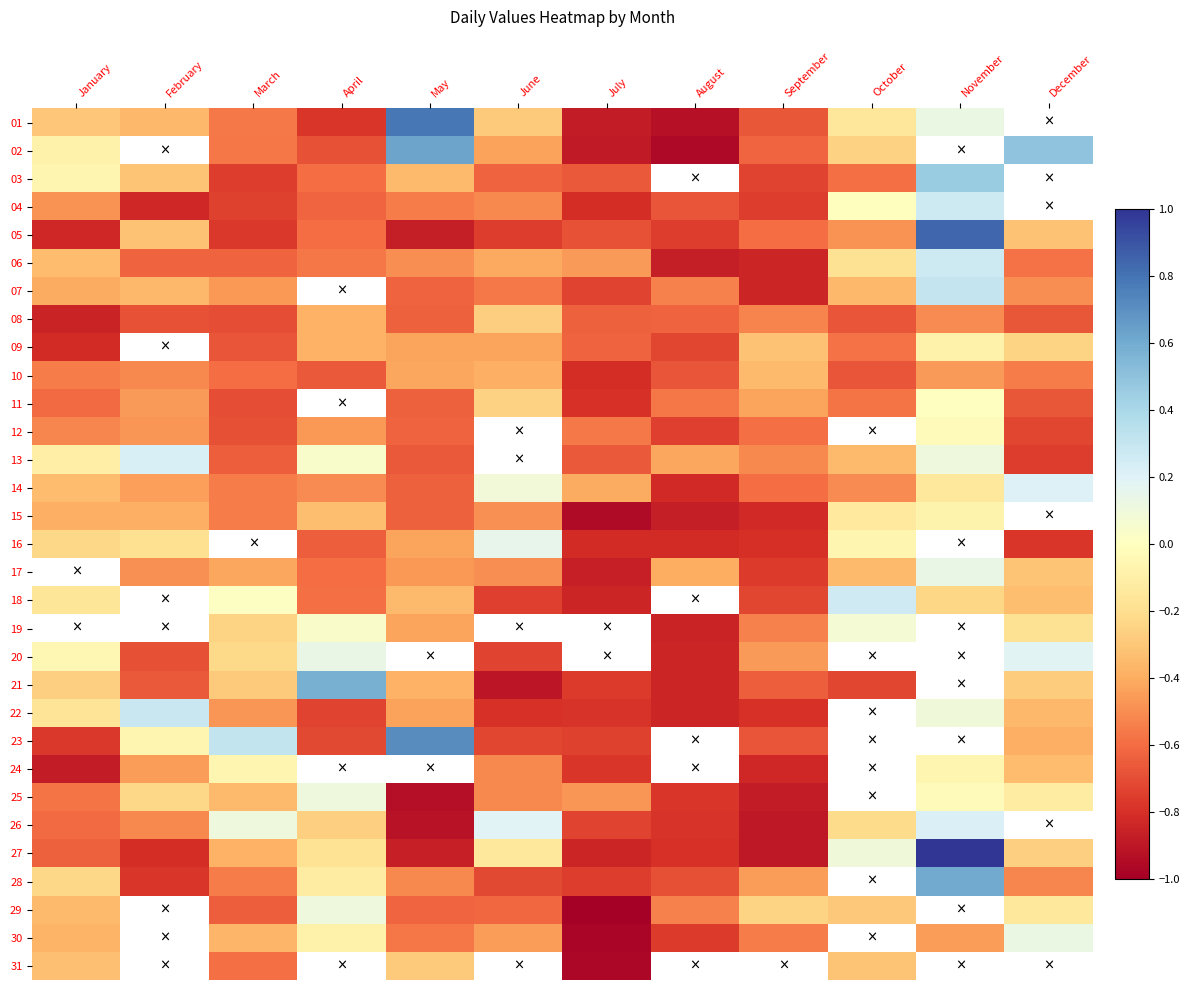

What is the sum of the 25 values at April and September?

-0.8